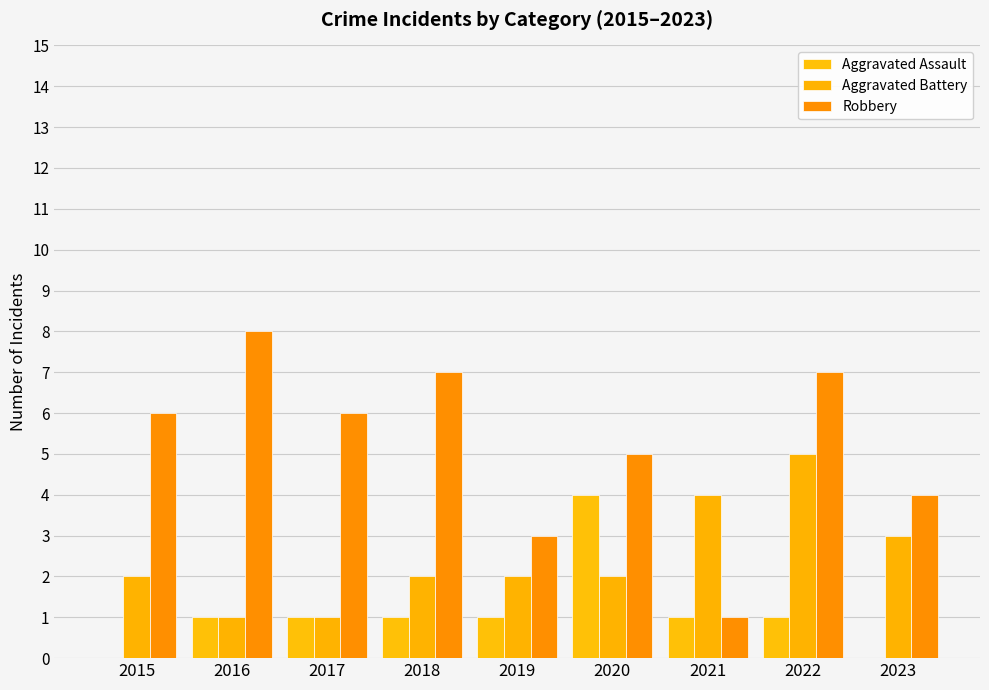

Is it true that Aggravated Assault equals 1 at 2016?

True